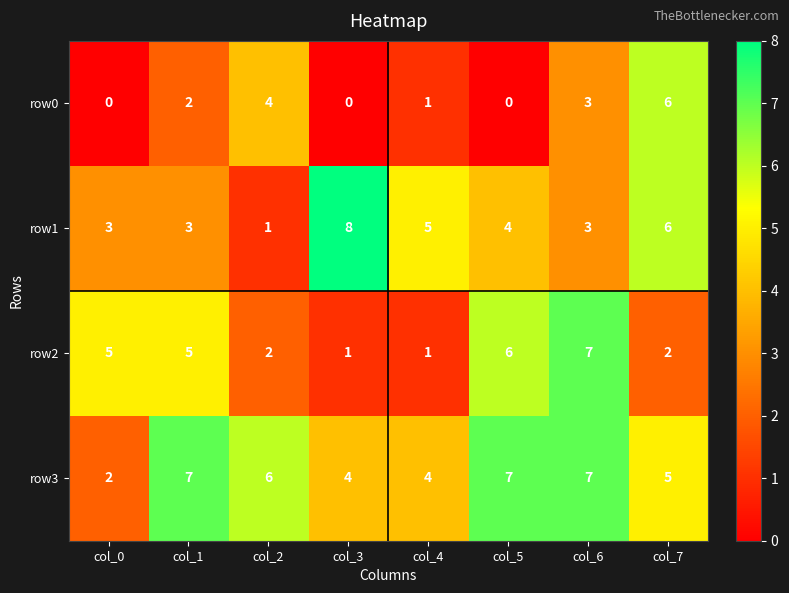

What is the difference between the maximum and minimum values in the row3 series?

5